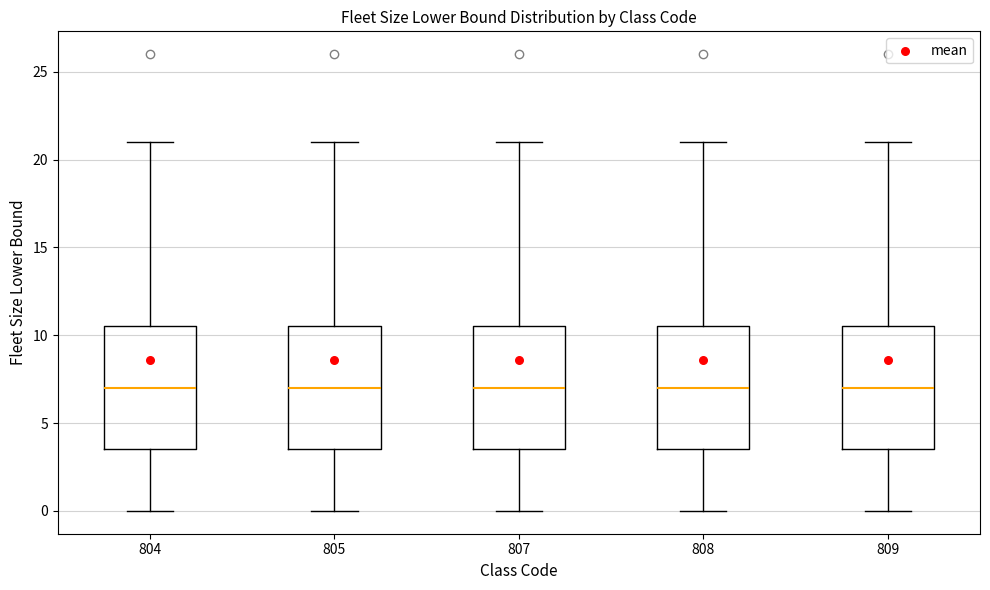

Where does the median line of the box at x = 808 sit on the y-axis? The values are not printed on the chart, so give them approximately, as read against the axis.

7.0